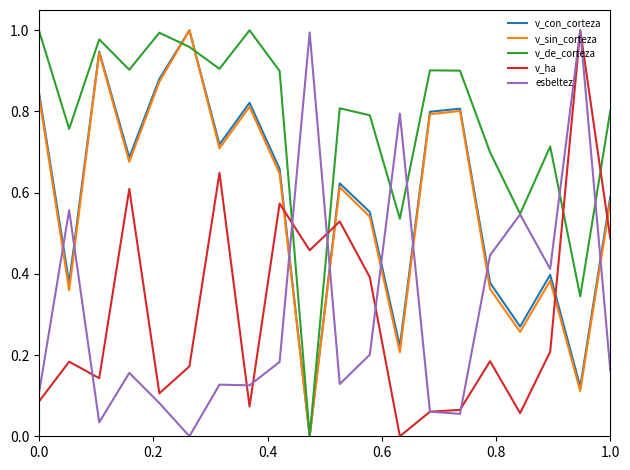

Which series has the largest total across all categories?

v_de_corteza